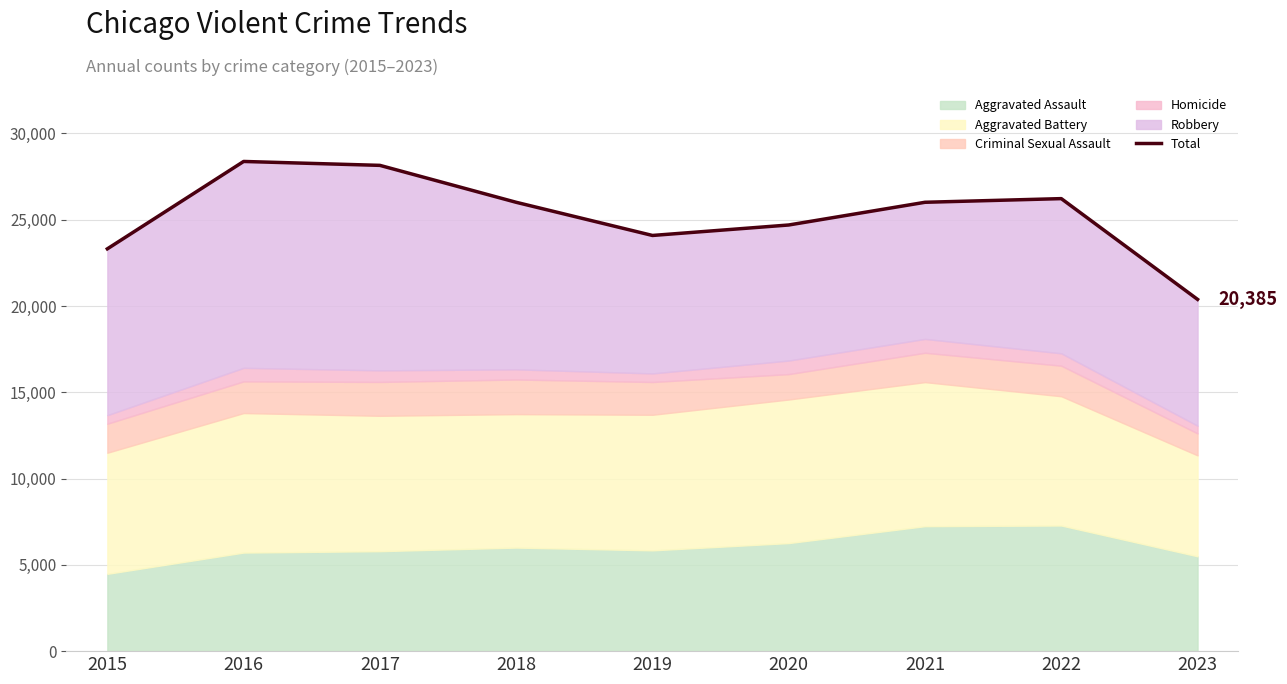

List the labels in order of value, smallest first.

2023, 2015, 2019, 2020, 2018, 2021, 2022, 2017, 2016